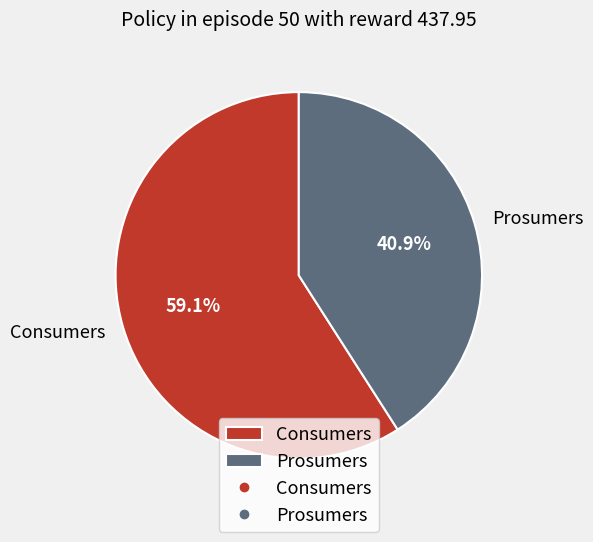

To the nearest percent, what portion does Prosumers represent?

41%